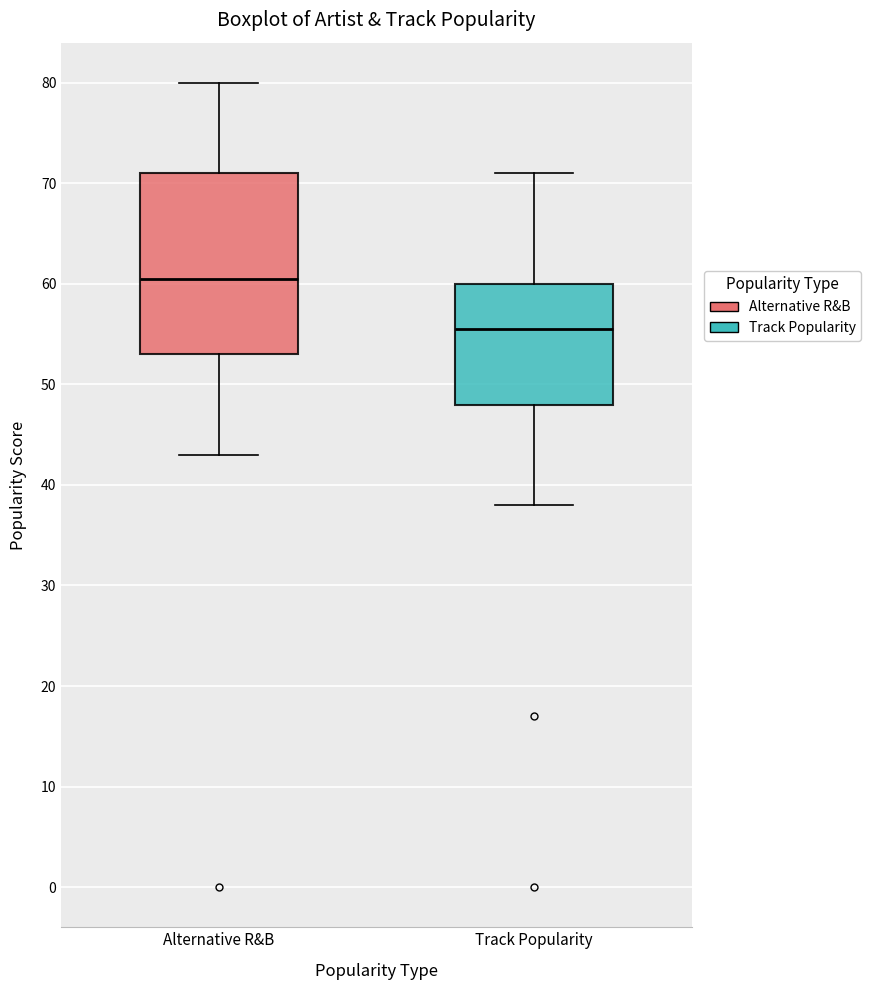

Where does the lower whisker of the box for Track Popularity end on the y-axis? The values are not printed on the chart, so give them approximately, as read against the axis.

38